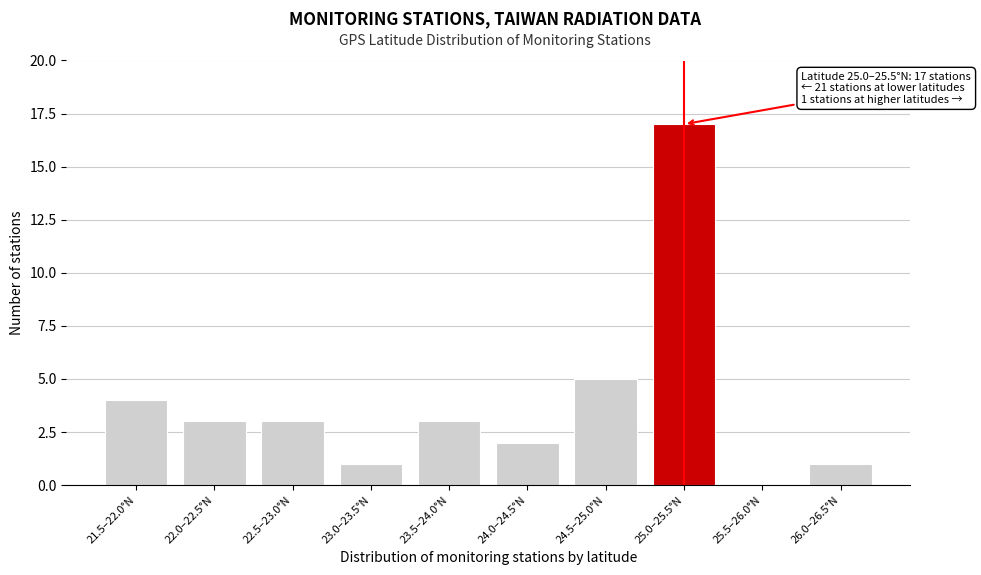

Reading left to right, what are all the values shown in this chart?

21.5–22.0°N=4	22.0–22.5°N=3	22.5–23.0°N=3	23.0–23.5°N=1	23.5–24.0°N=3	24.0–24.5°N=2	24.5–25.0°N=5	25.0–25.5°N=17	25.5–26.0°N=0	26.0–26.5°N=1